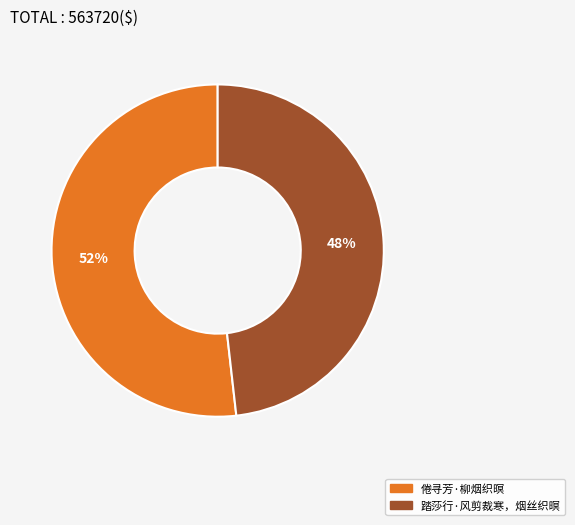

To the nearest percent, what is the difference between the 踏莎行·风剪裁寒，烟丝织暝 and 倦寻芳·柳烟织暝 slice percentages?

4%